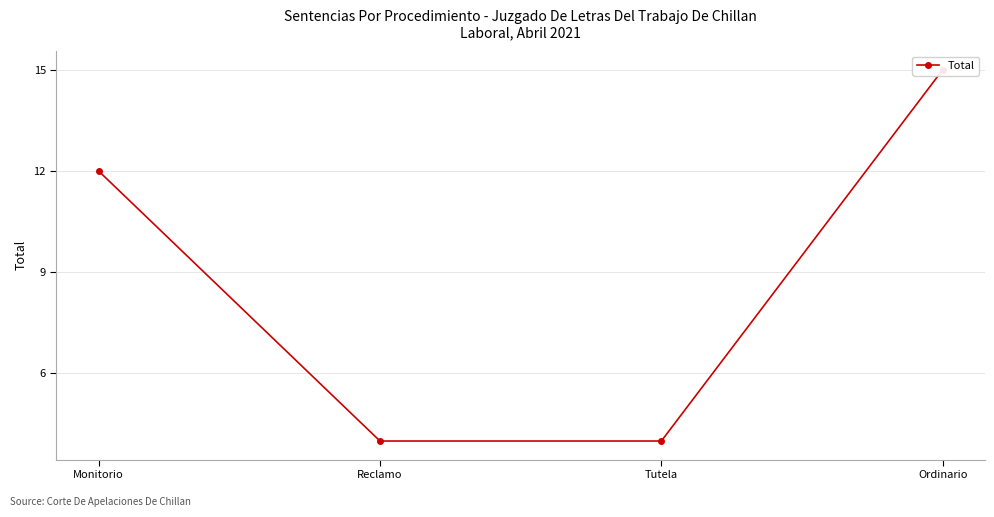

Which label corresponds to the largest value in the chart?

Ordinario